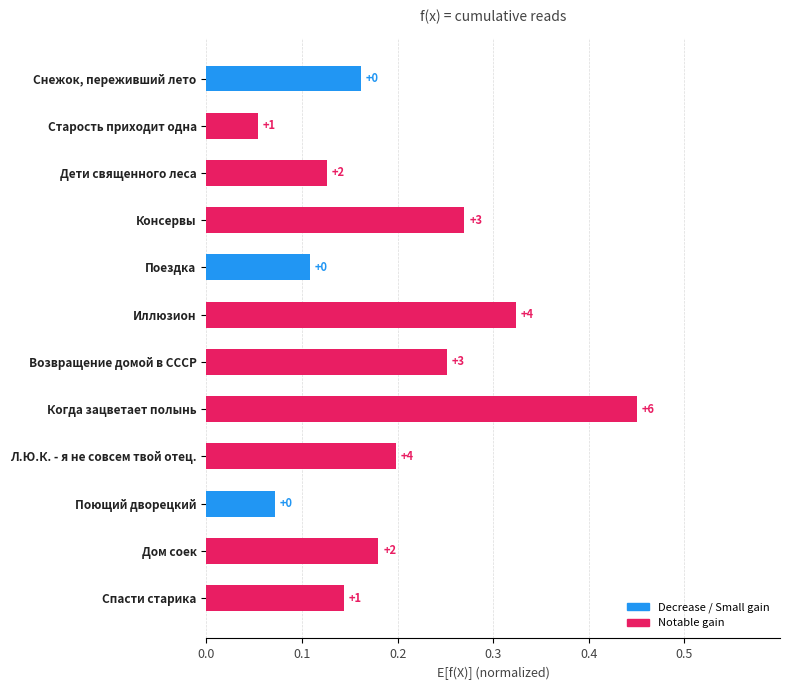

How many bars are there in total?

12